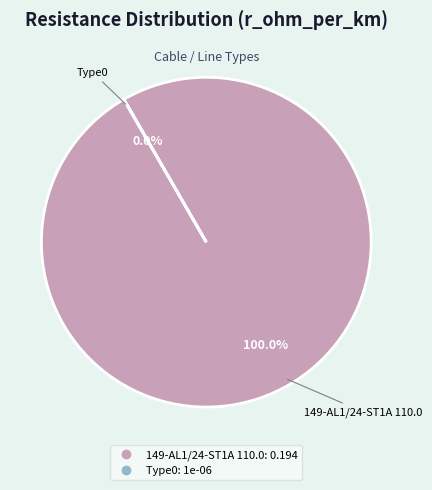

To the nearest percent, what is the difference between the largest and smallest slice percentages?

100%